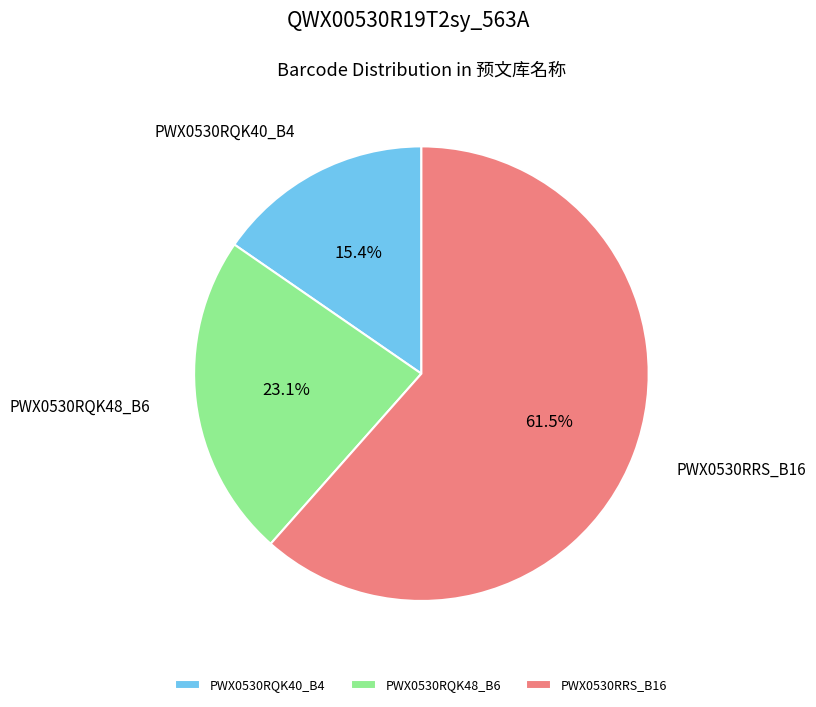

The PWX0530RQK40_B4 slice represents 7% of the pie. True or false?

False